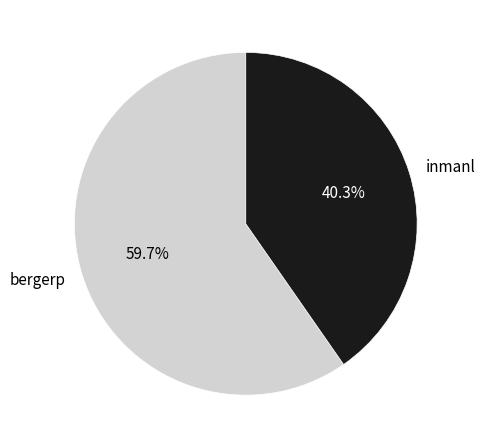

To the nearest percent, what portion does inmanl represent?

40%